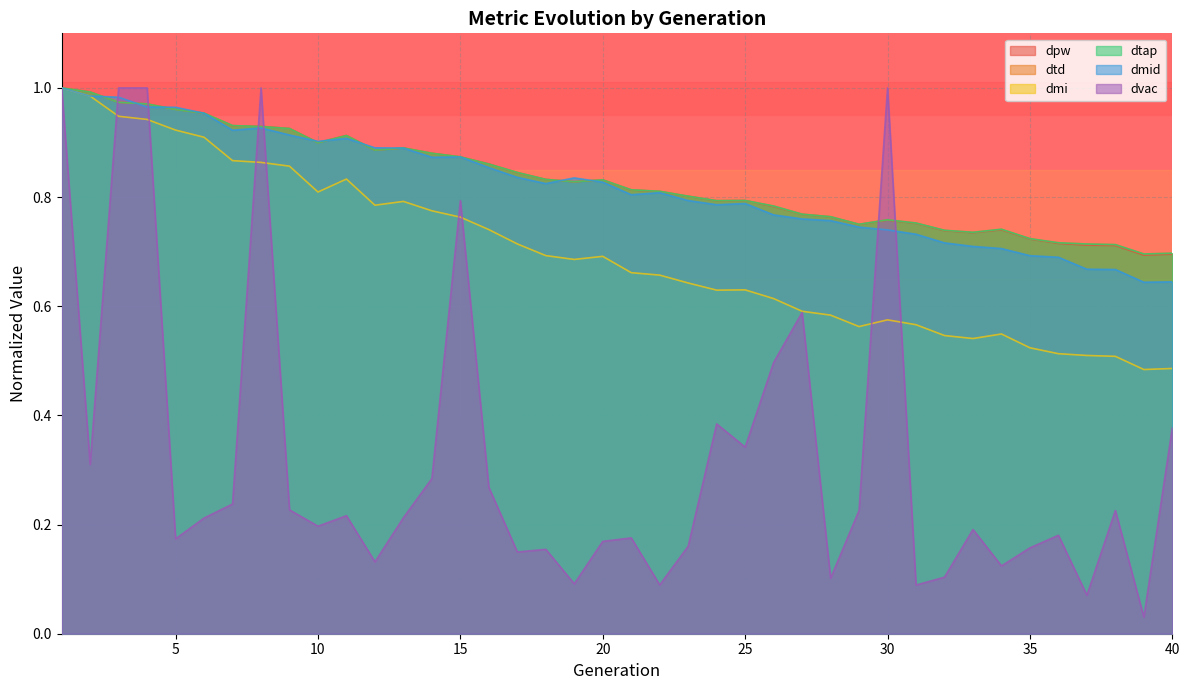

Which series has the largest total across all categories?

dtd